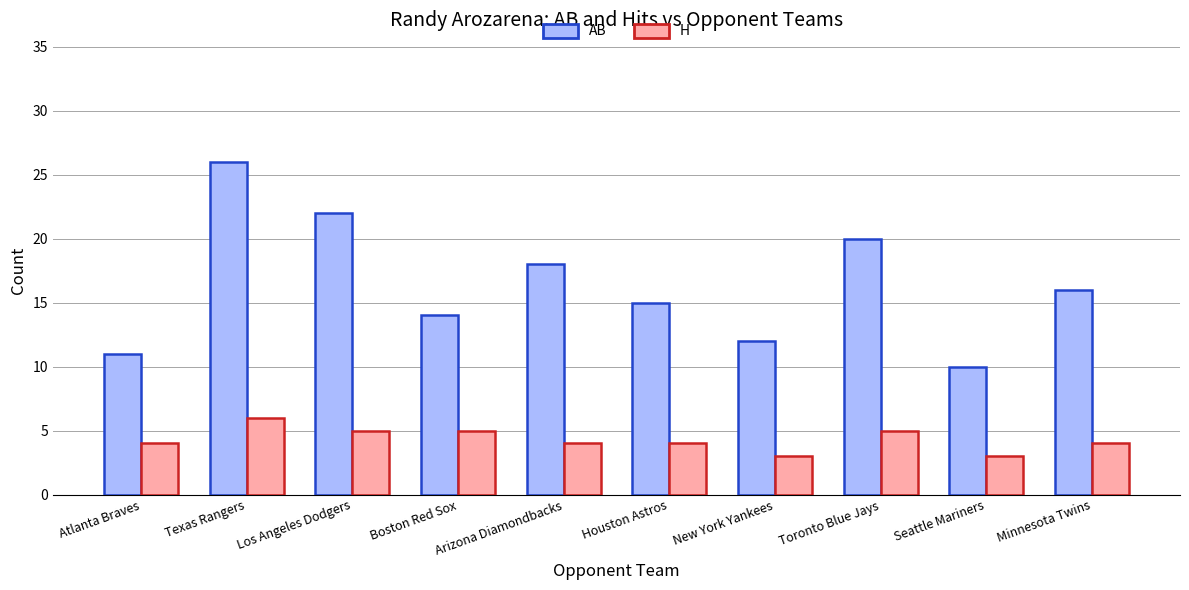

What is the difference between the maximum and second lowest values in the AB series?

15